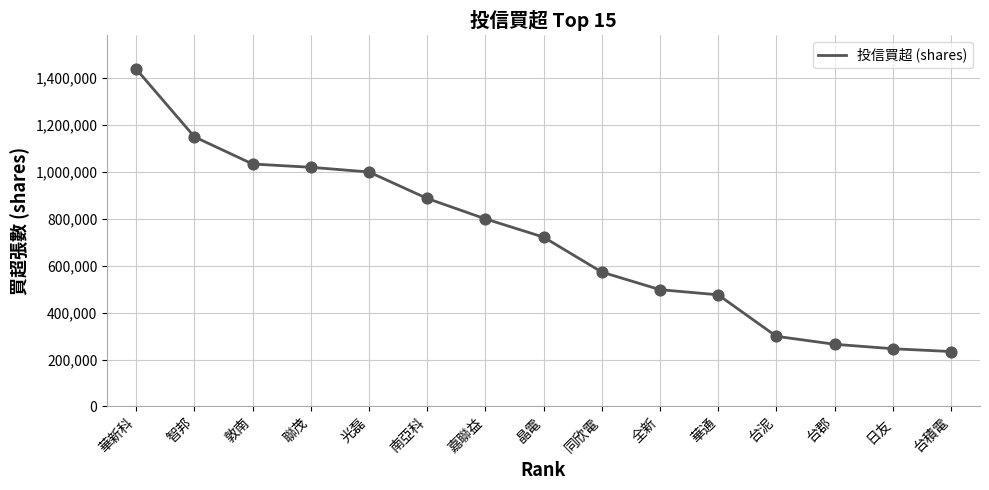

What is the change in value from 南亞科 to 同欣電?

-314000